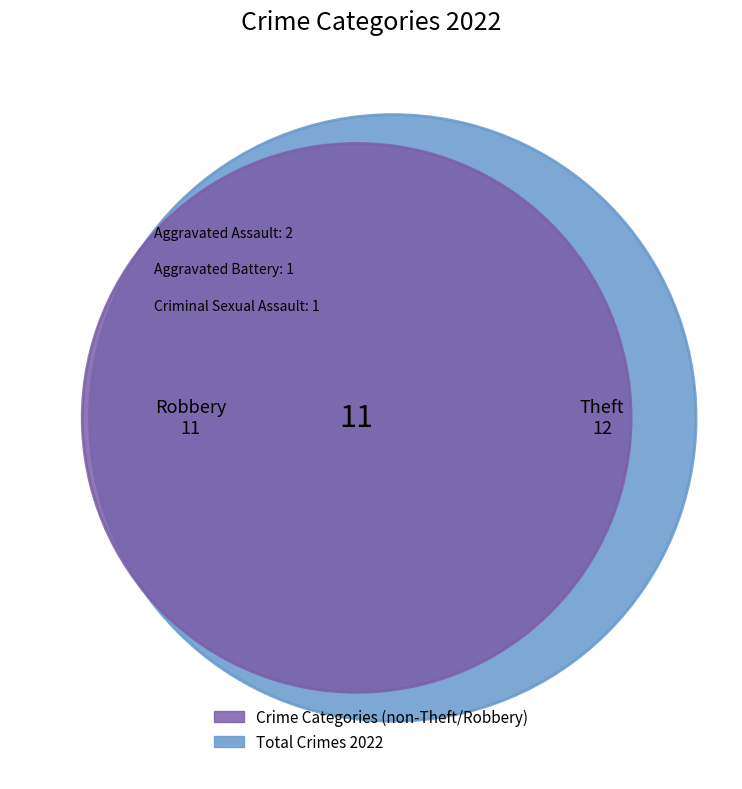

Between Robbery and Aggravated Assault, which is larger?

Robbery